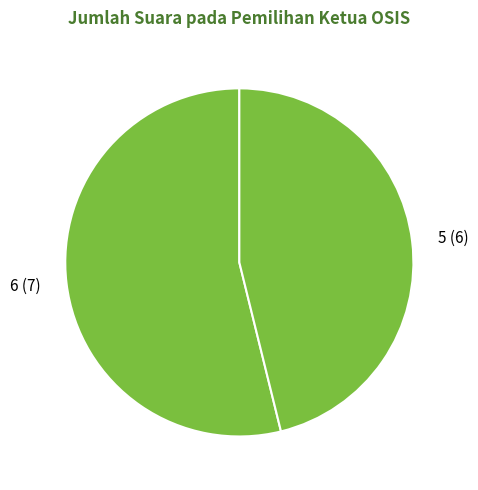

Does 6 (7) represent more than half of the total?

Yes